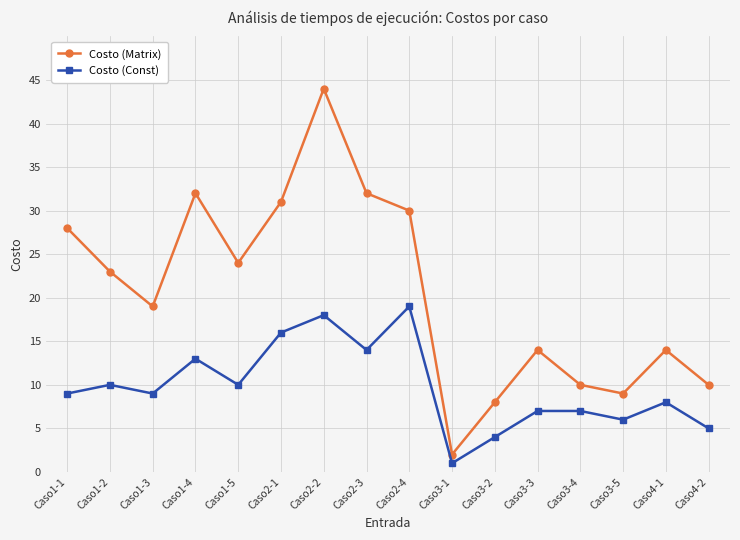

What is the smallest value displayed?

1